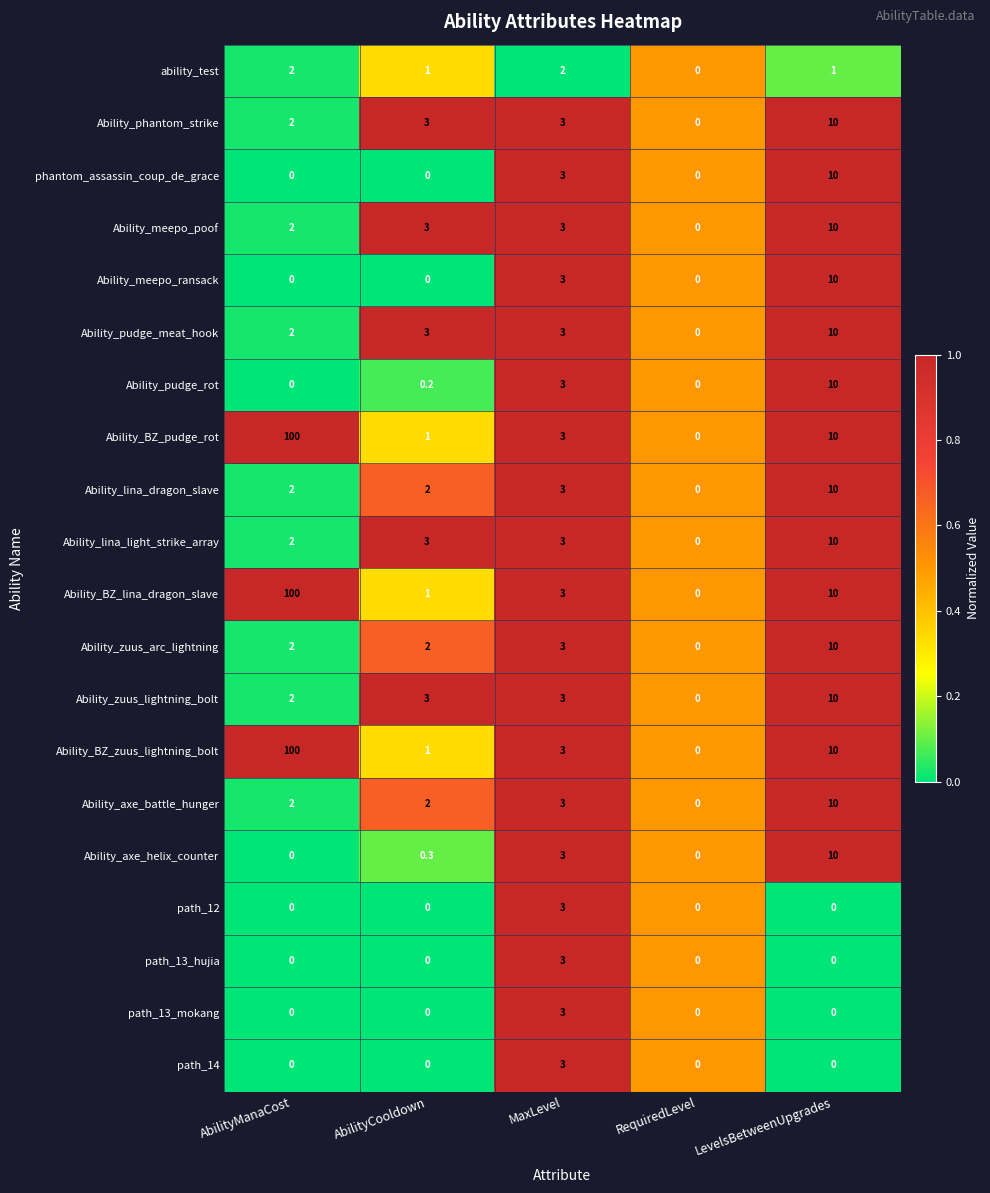

What is the average value of the path_13_hujia series?

0.6